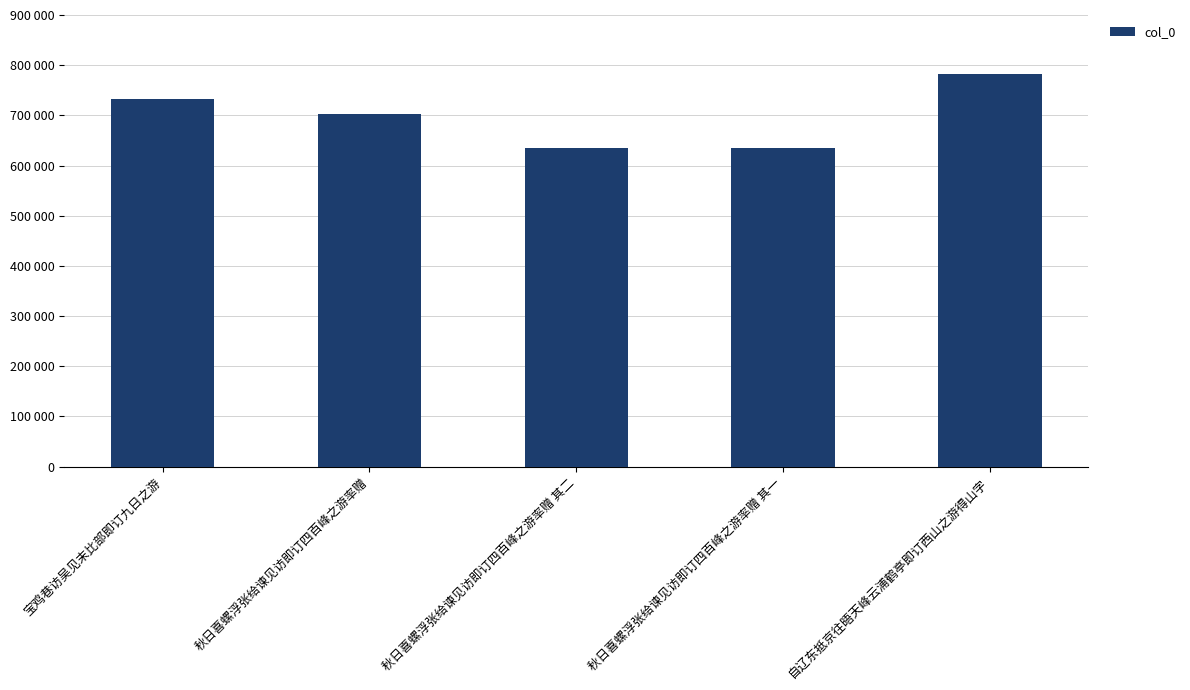

What position from the right is 秋日喜螺浮张给谏见访即订四百峰之游率赠?

4